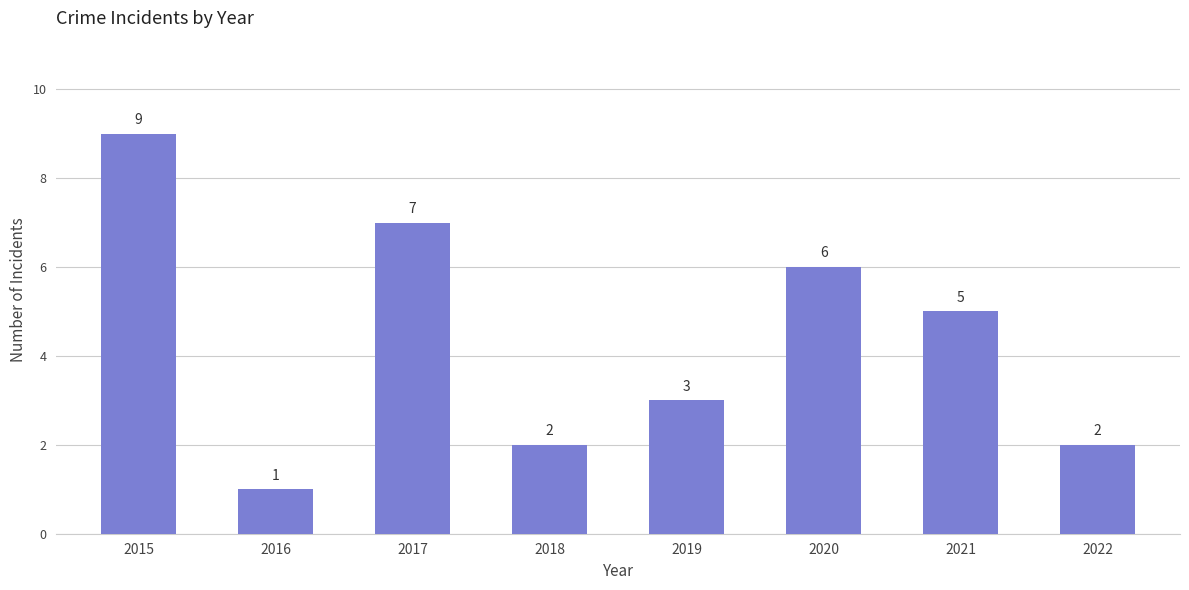

What is the difference between the values at 2016 and 2018?

1